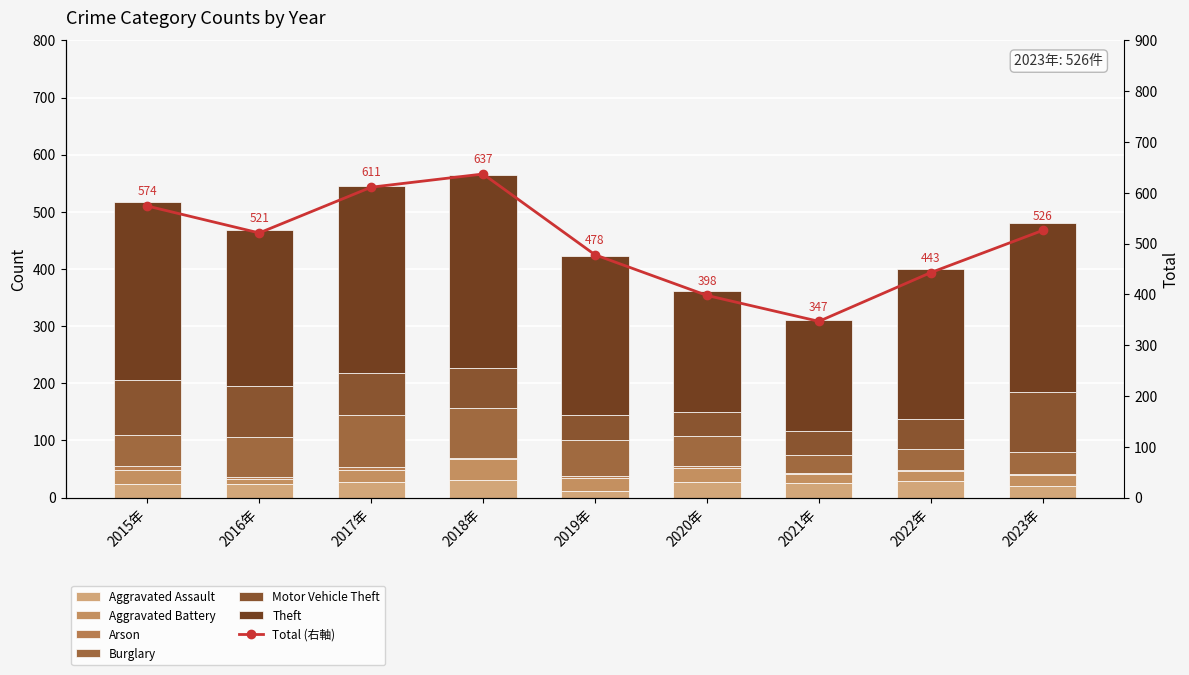

Reading right to left, transcribe all the data shown in this chart.

Aggravated Assault: 21	29	25	27	12	31	28	23	24
Aggravated Battery: 18	17	17	25	22	37	20	9	24
Arson: 2	2	1	4	3	2	5	4	8
Burglary: 39	37	31	52	63	86	91	70	54
Motor Vehicle Theft: 104	52	42	42	44	71	74	90	96
Theft: 297	263	195	211	279	337	327	273	312